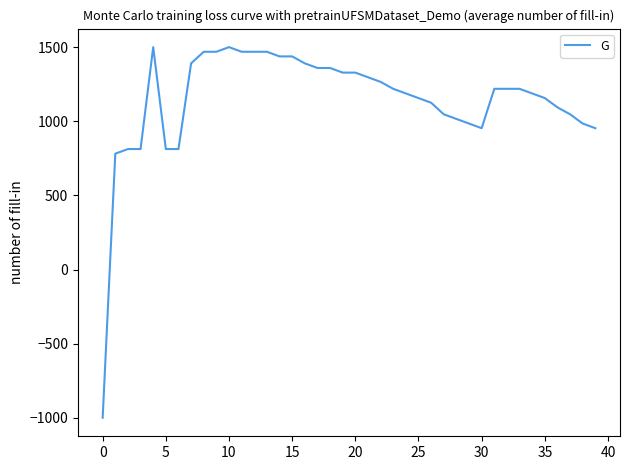

What is the difference between the maximum and minimum values?

2500.0